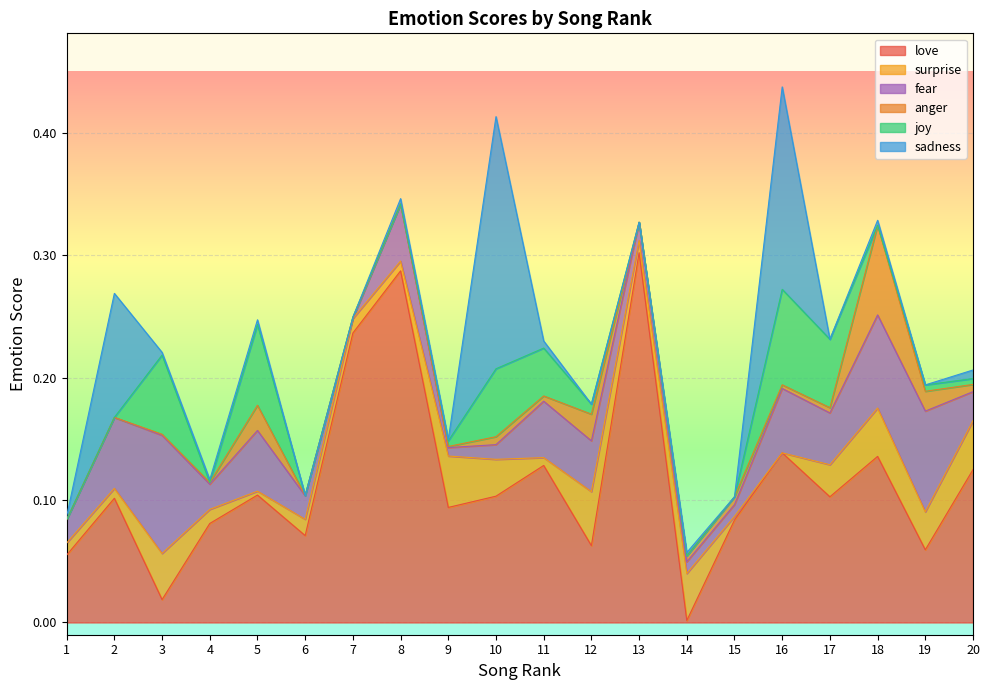

What is the difference between the maximum and minimum values in the sadness series?

0.2